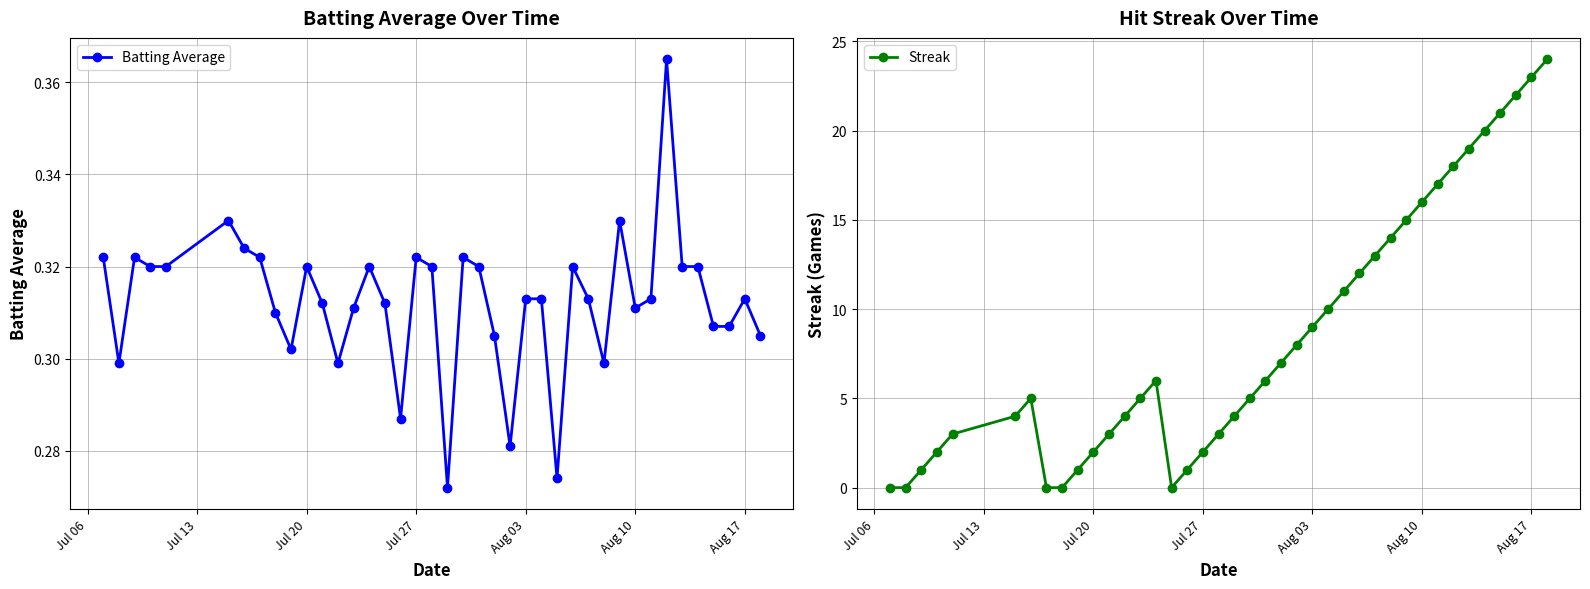

True or false: Streak and Batting Average intersect in this chart.

True